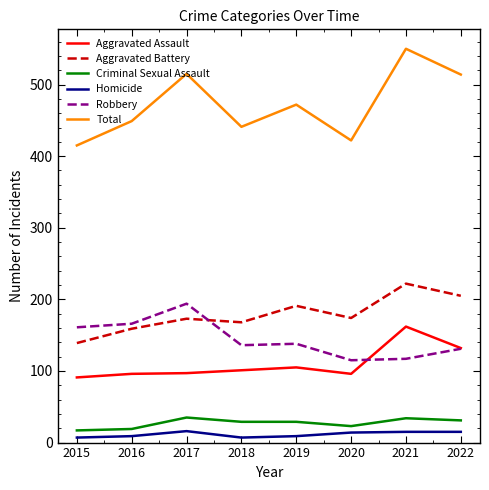

What is the sum of all Total values?

3778